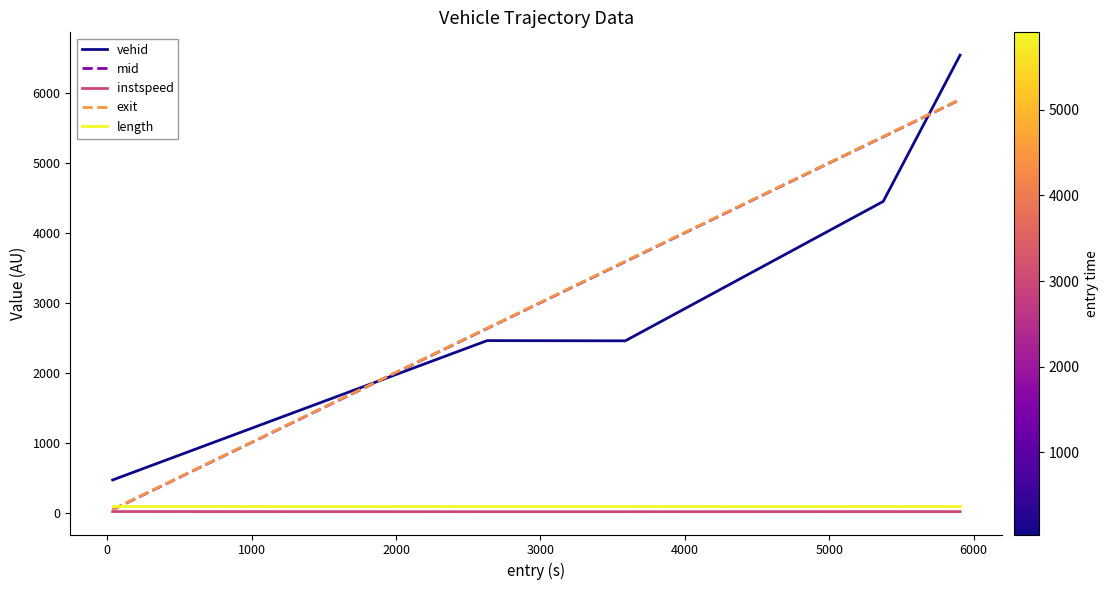

What is the maximum value for exit?

5913.3